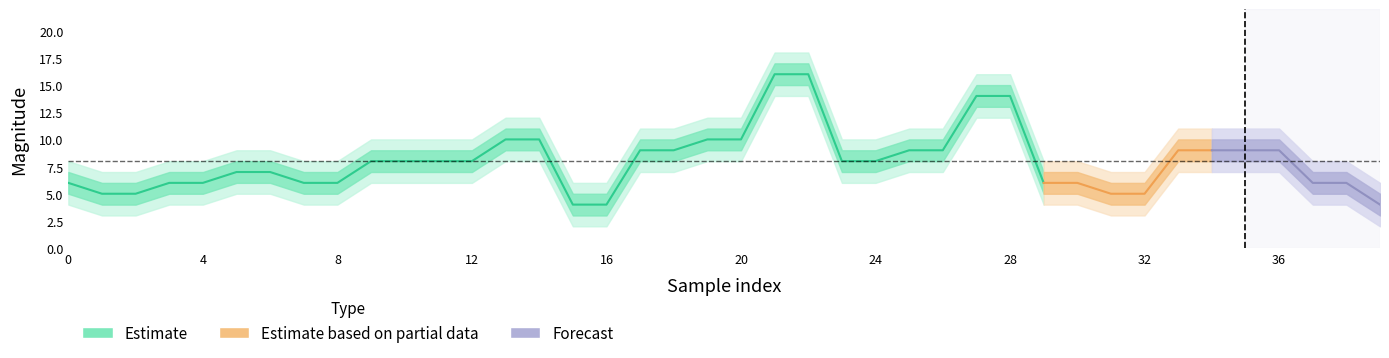

At which category does the chart reach its peak across all series?

21